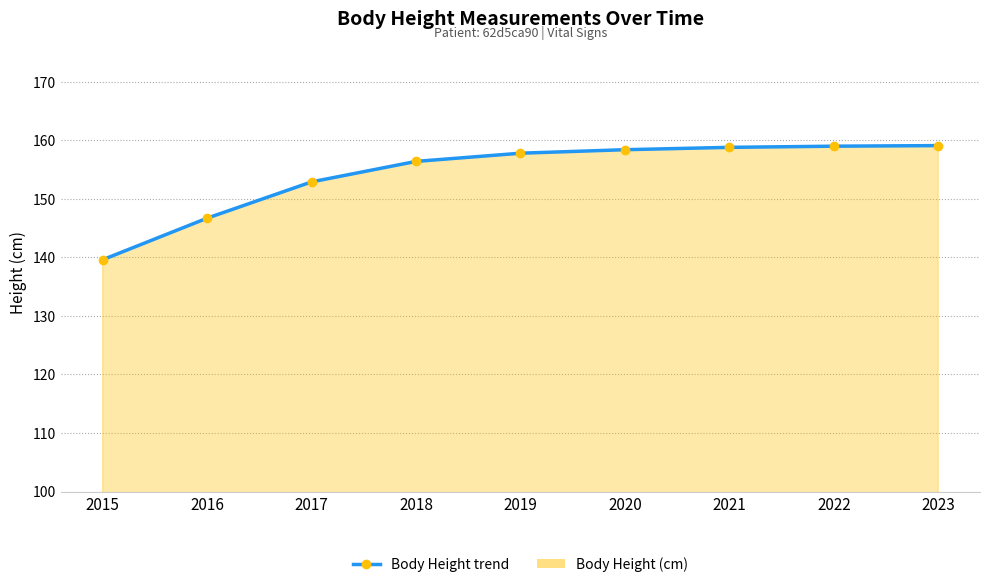

How many lines are shown in the chart?

1